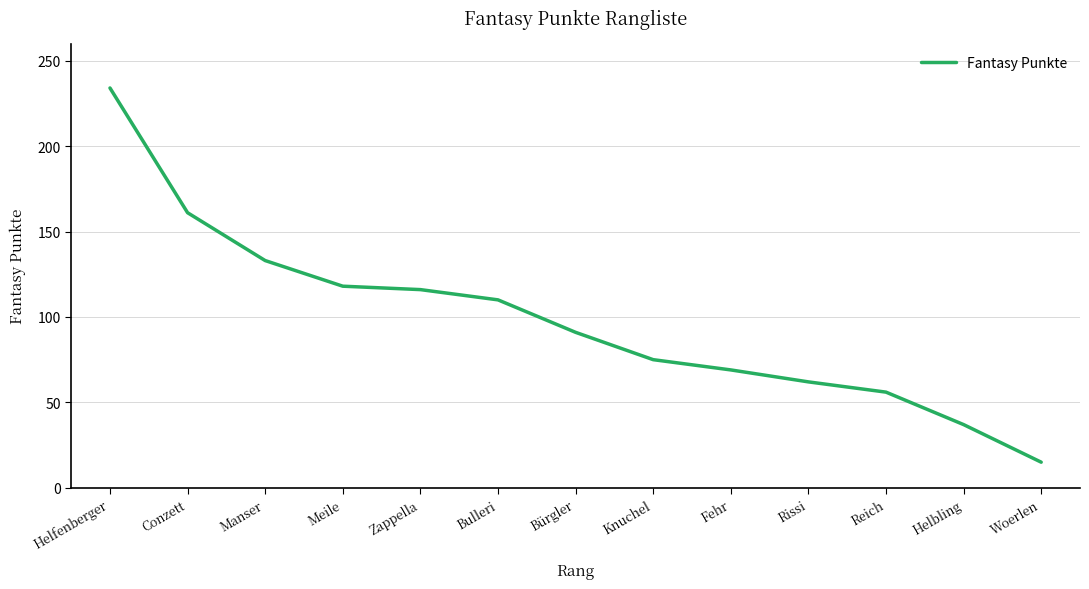

What is the average value?

98